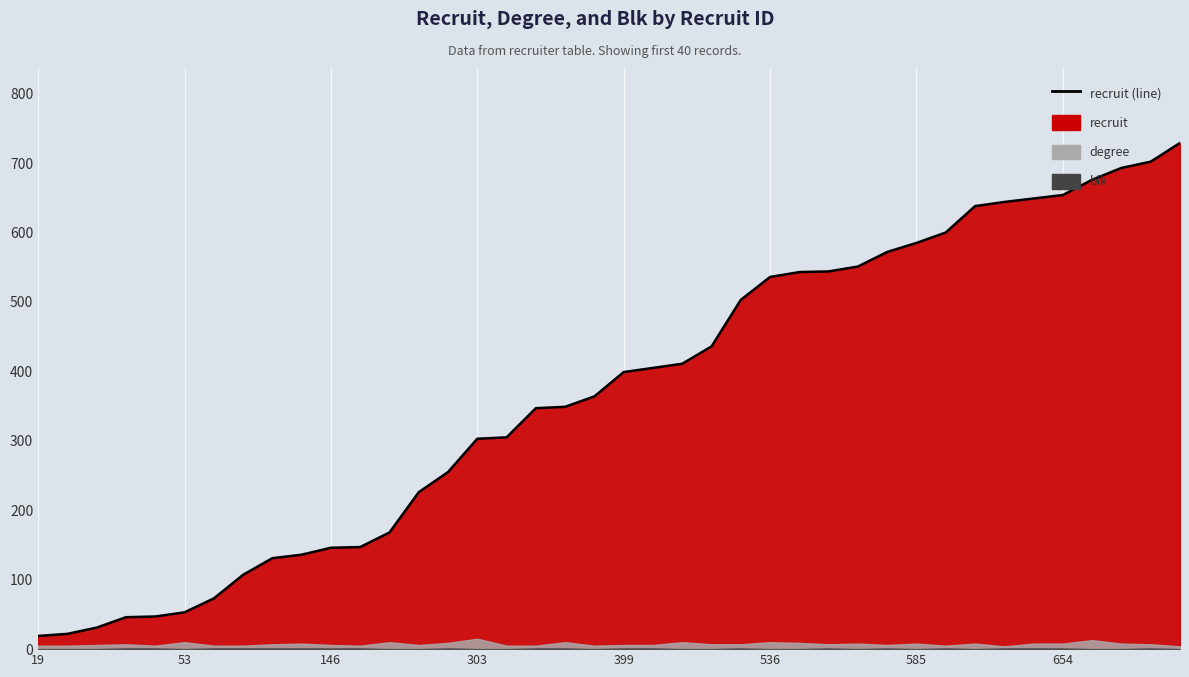

How many data points are above 399?

19